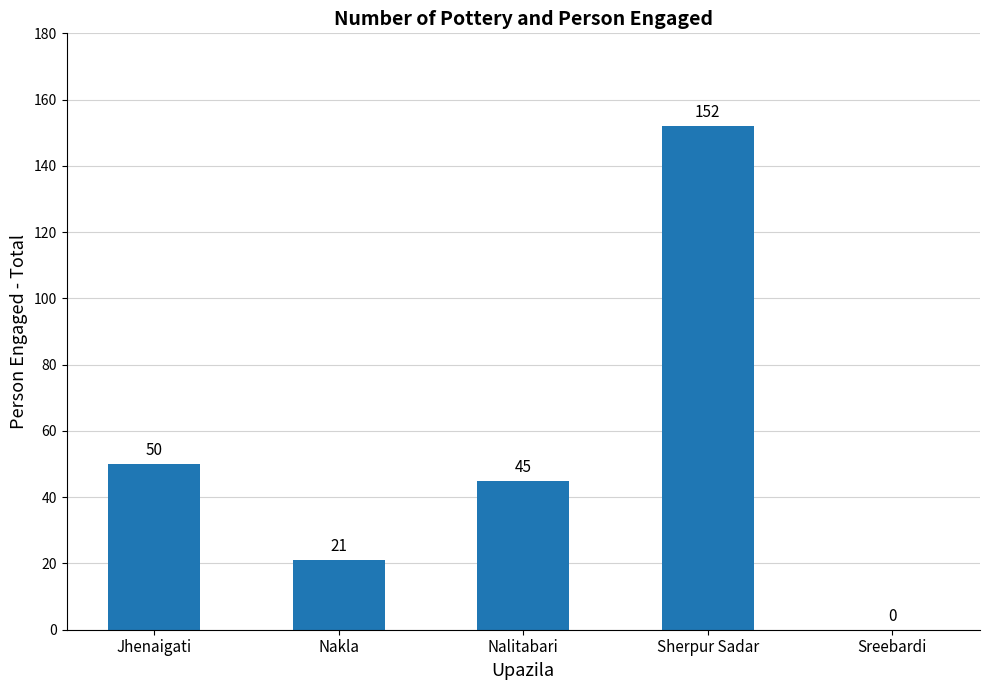

What is the change in value from Nakla to Sreebardi?

-21